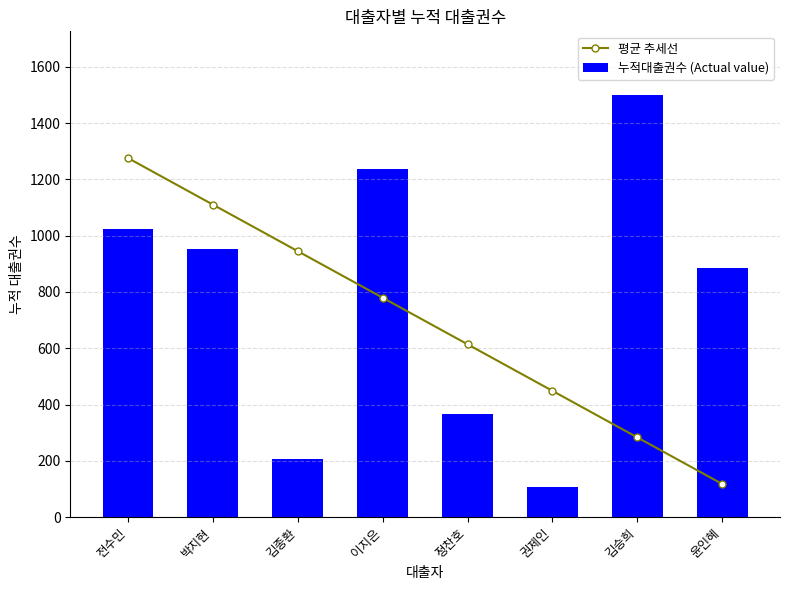

Which label corresponds to the largest value in the chart?

김승희